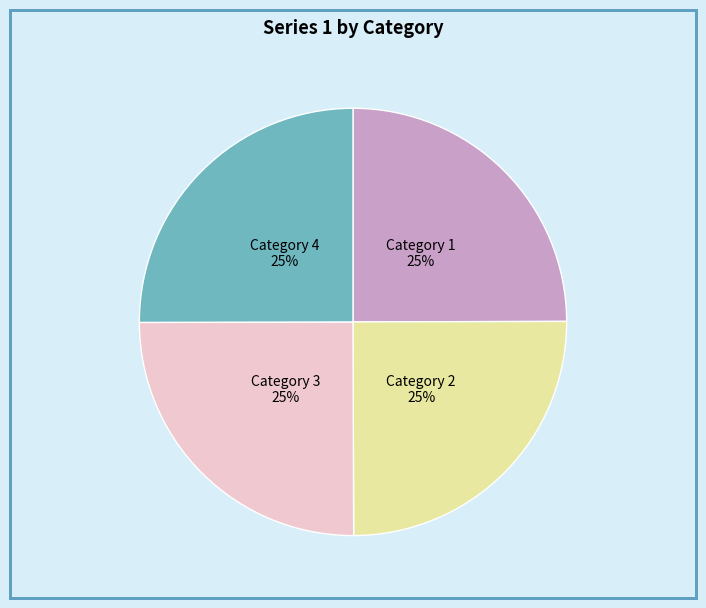

Does Category 4 account for over 50% of the chart?

No